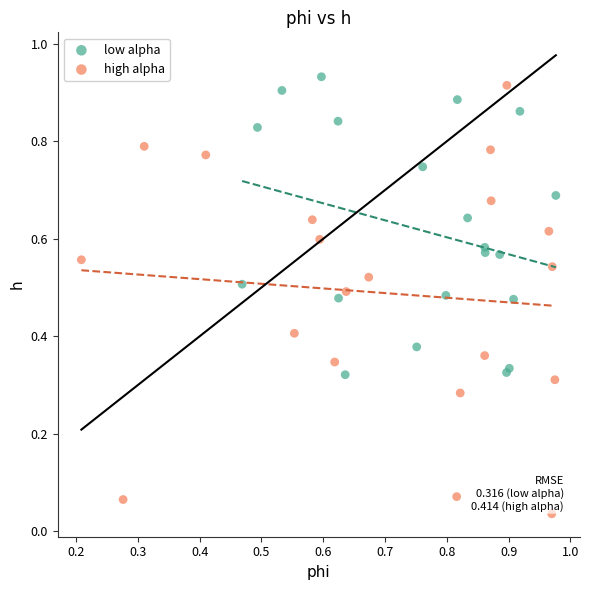

Which series contains the lowest Y value?

high alpha